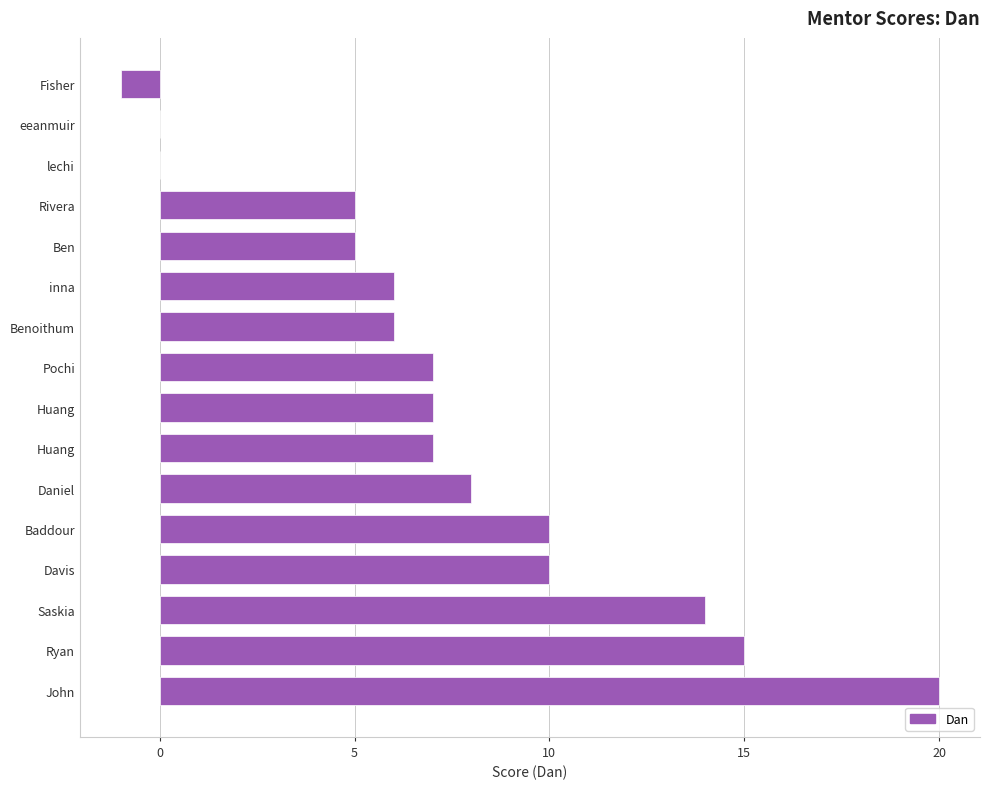

Are the bars horizontal?

Yes